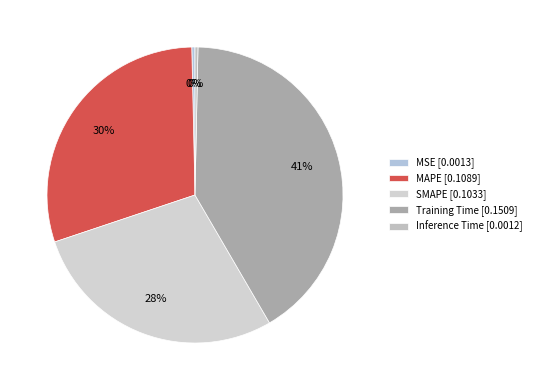

Rank the categories by value from lowest to highest.

Inference Time, MSE, SMAPE, MAPE, Training Time